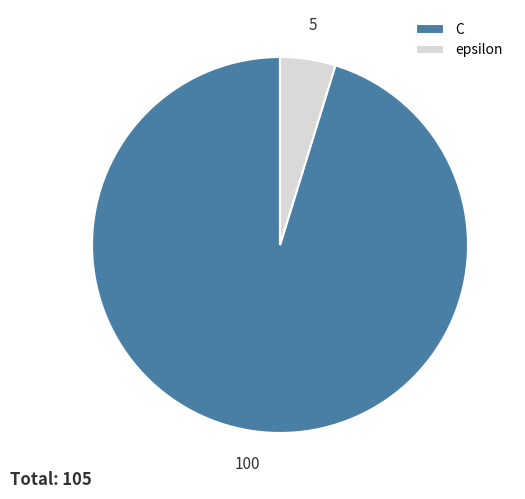

Is it true that C is 85% of the pie?

False